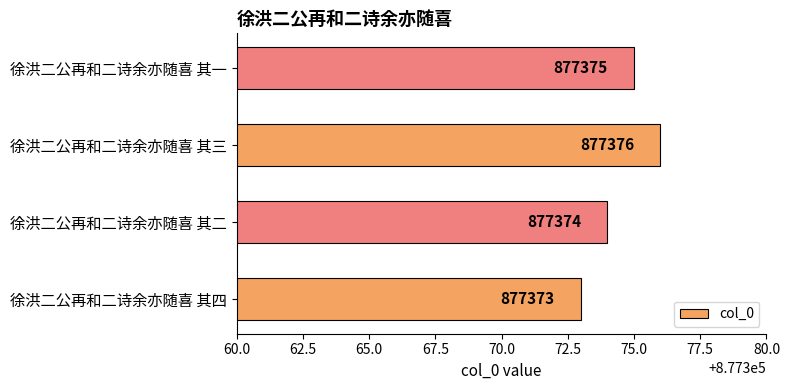

What is the difference between the maximum and second lowest values?

2